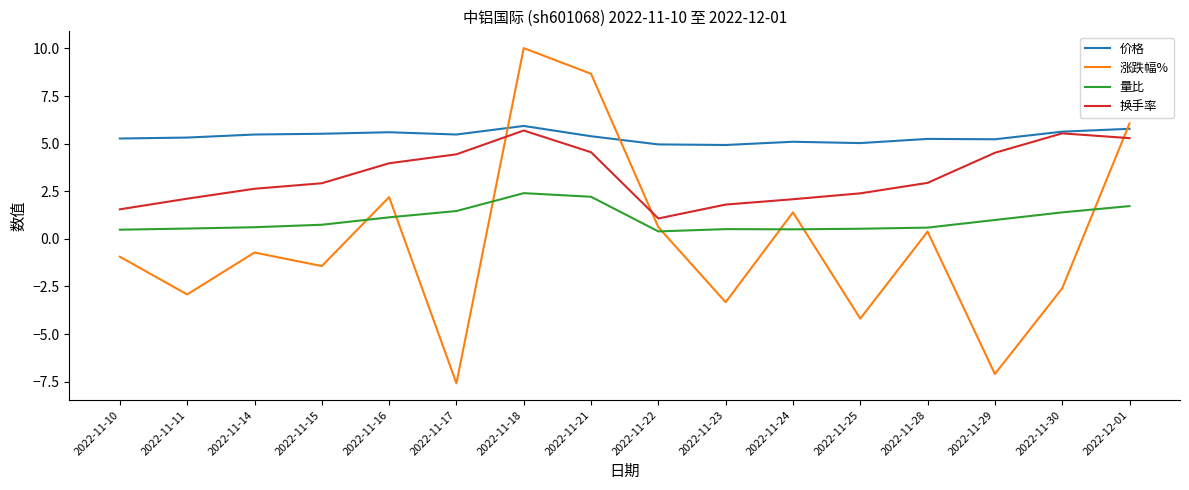

True or false: 换手率 and 量比 intersect in this chart.

False